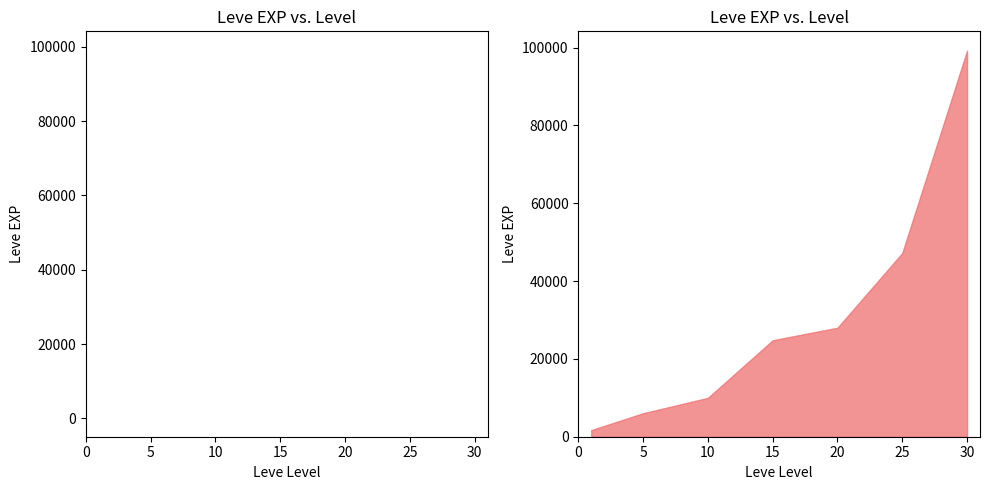

What is the ratio of the value at 5 to the value at 10?

0.6